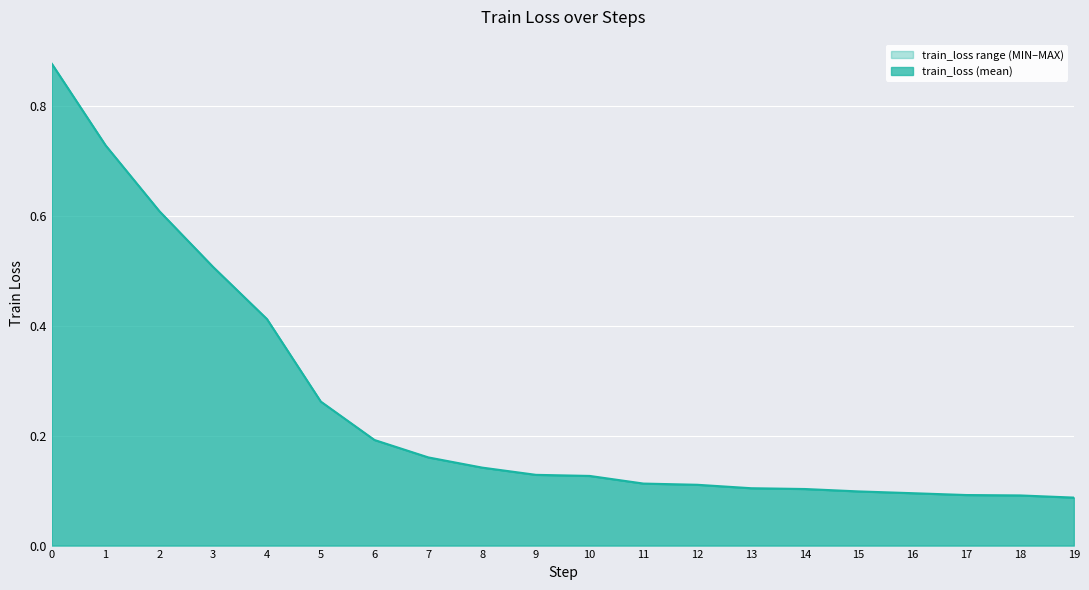

What is the smallest value displayed?

0.1